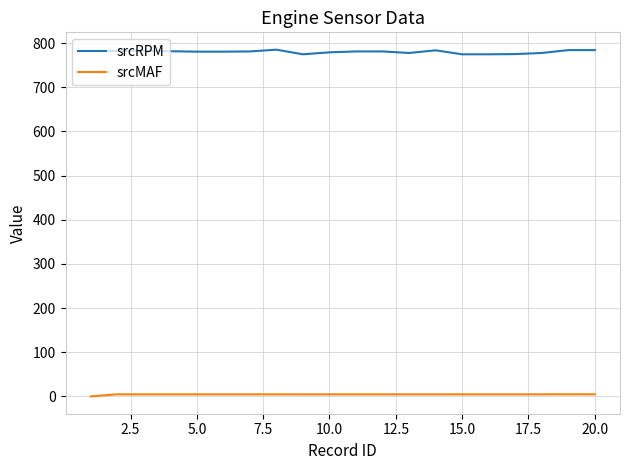

What is the maximum value for srcRPM?

785.0